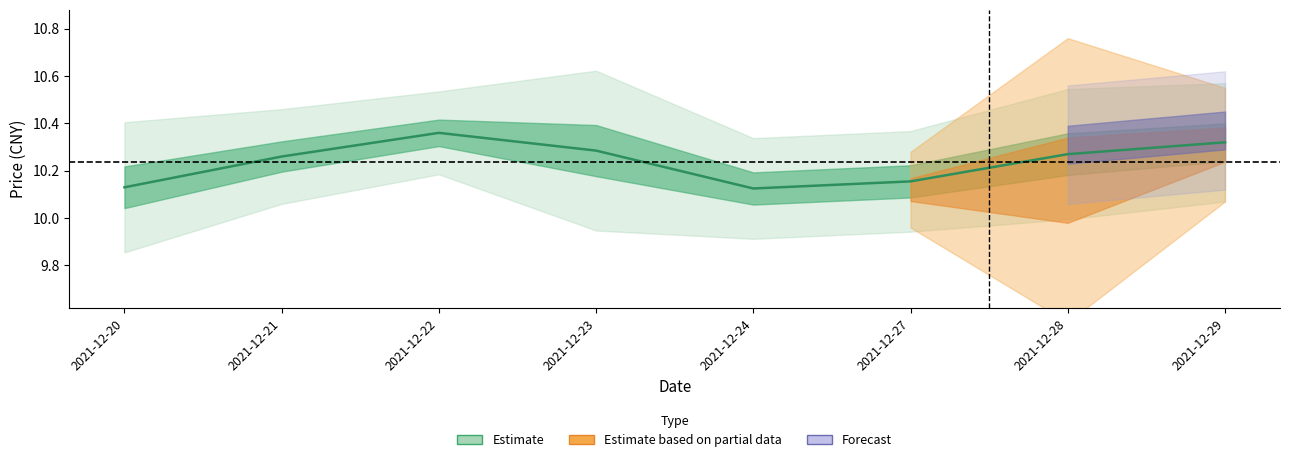

What is the sum of the high values at 2021-12-28 and 2021-12-27?

20.6